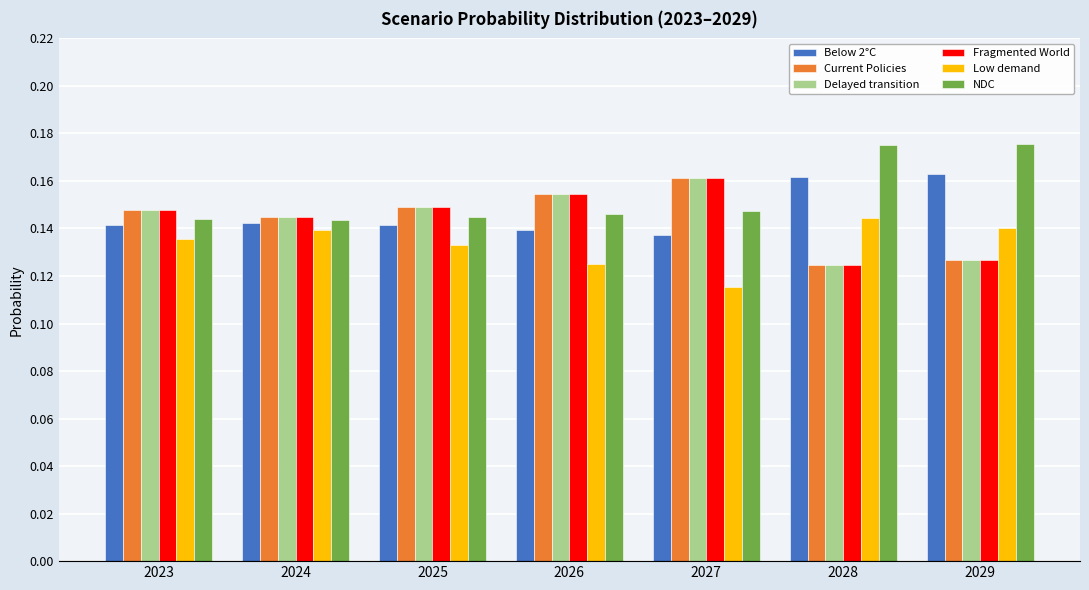

The value of NDC at 2026 is 0.0. True or false?

False